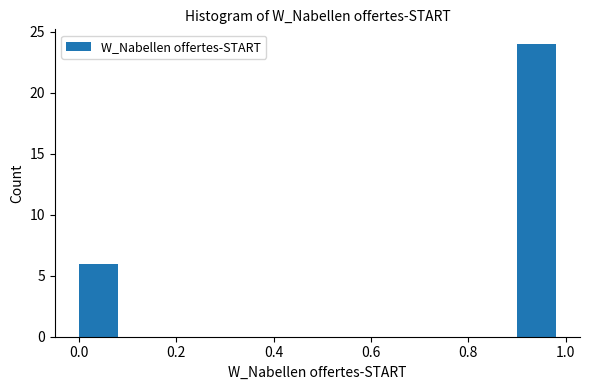

Reading left to right, transcribe this chart: for each bar, give the range it covers on the x-axis and its height. The values are not printed on the chart, so give them approximately, as read against the axis.

0.0 to 0.1: 6
0.1 to 0.2: 0
0.2 to 0.3: 0
0.3 to 0.4: 0
0.4 to 0.5: 0
0.5 to 0.6: 0
0.6 to 0.7: 0
0.7 to 0.8: 0
0.8 to 0.9: 0
0.9 to 1.0: 24